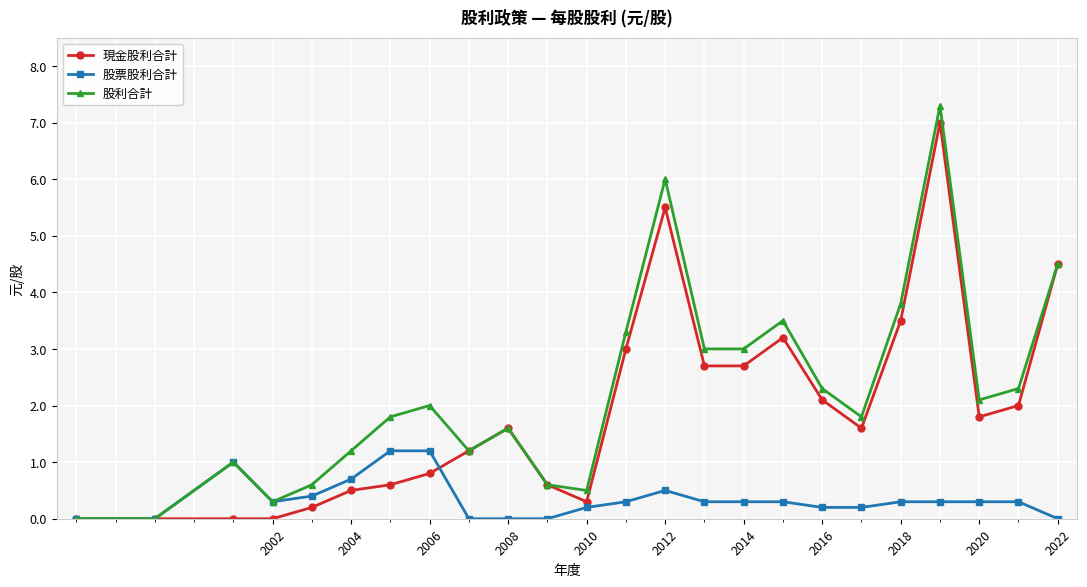

What is the maximum value shown in the chart?

7.3